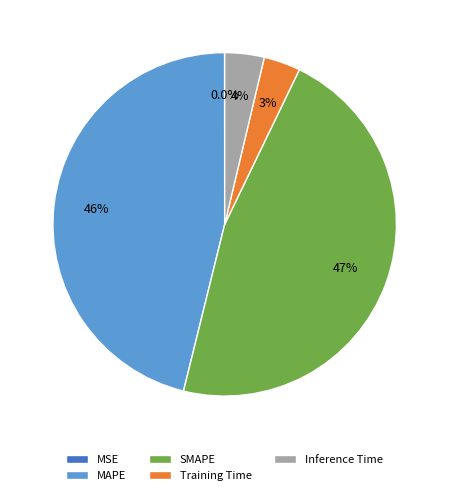

What percentage is the Inference Time slice, to the nearest percent?

4%